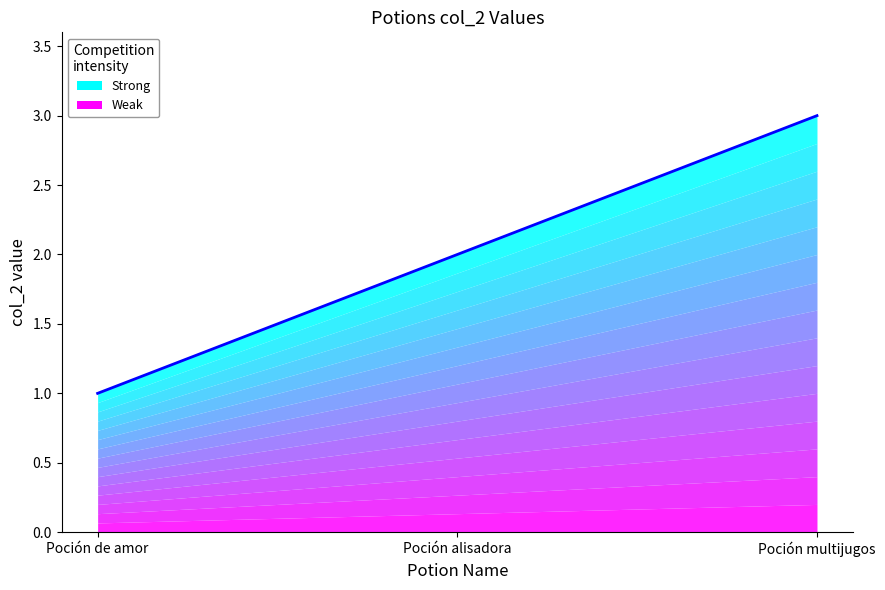

Does the chart have visible grid lines?

No